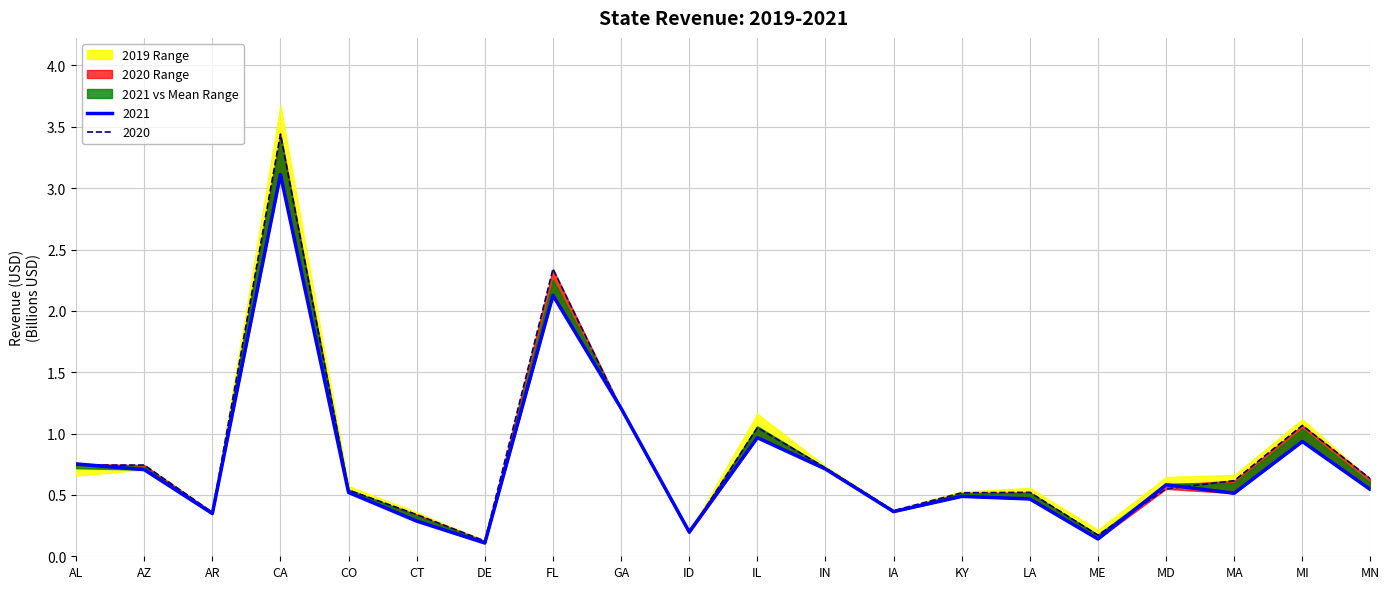

Reading left to right, what are all the values shown in this chart?

2021: AL=0.8	AZ=0.7	AR=0.3	CA=3.1	CO=0.5	CT=0.3	DE=0.1	FL=2.1	GA=1.2	ID=0.2	IL=1.0	IN=0.7	IA=0.4	KY=0.5	LA=0.5	ME=0.1	MD=0.6	MA=0.5	MI=0.9	MN=0.5
2020: AL=0.7	AZ=0.7	AR=0.4	CA=3.4	CO=0.5	CT=0.3	DE=0.1	FL=2.3	GA=1.2	ID=0.2	IL=1.0	IN=0.7	IA=0.4	KY=0.5	LA=0.5	ME=0.2	MD=0.5	MA=0.6	MI=1.1	MN=0.6